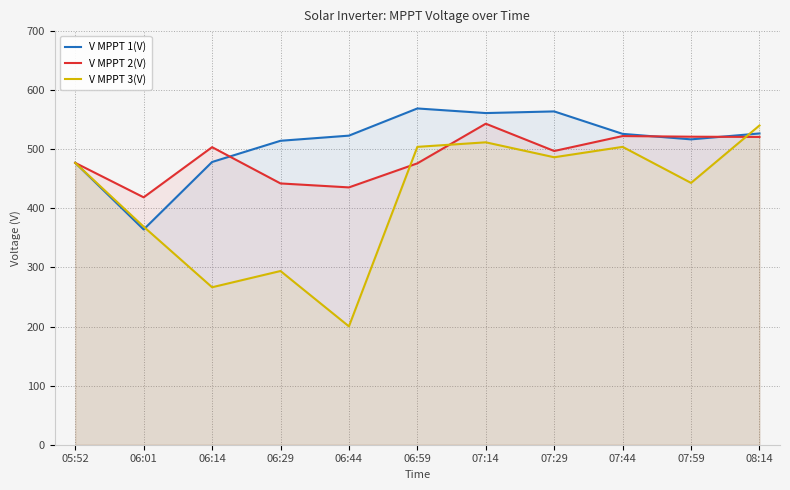

Where does the V MPPT 1(V) series first go above 523?

06:44